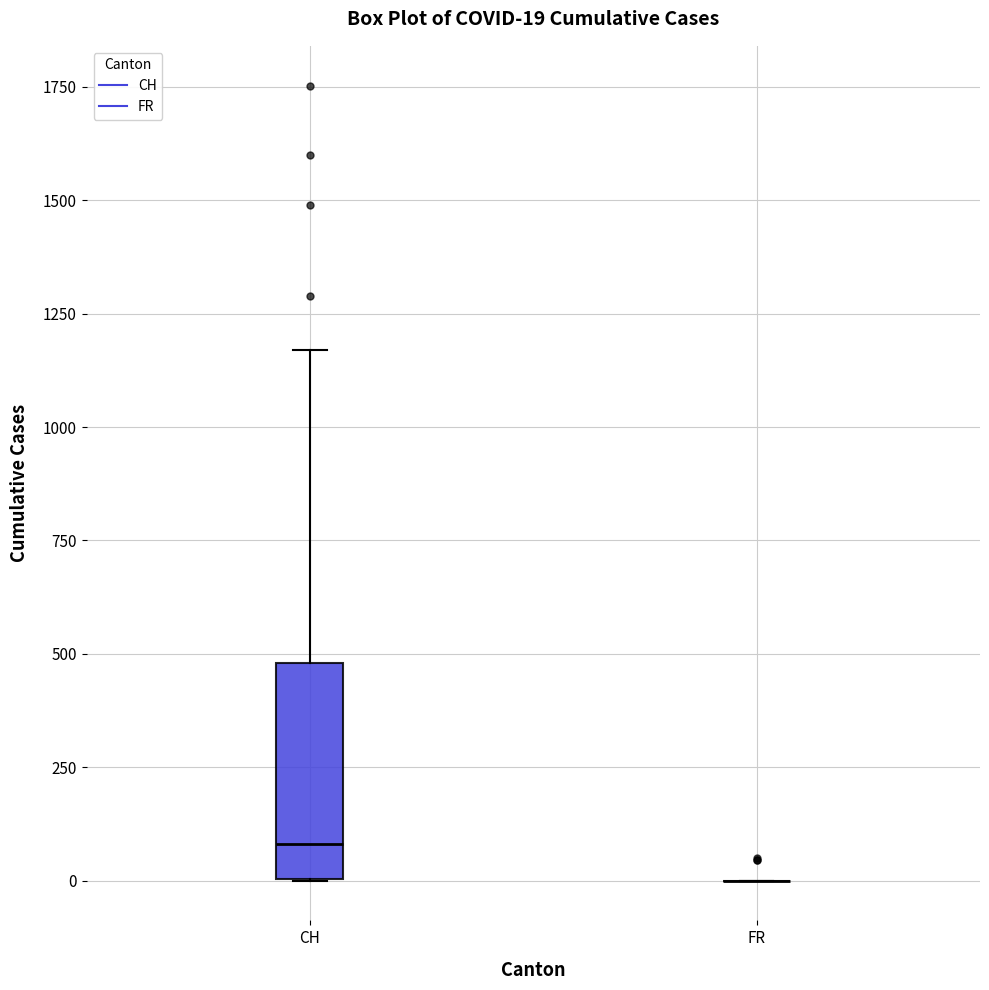

Comparing the boxes themselves (not the whiskers), which one is the tallest?

CH